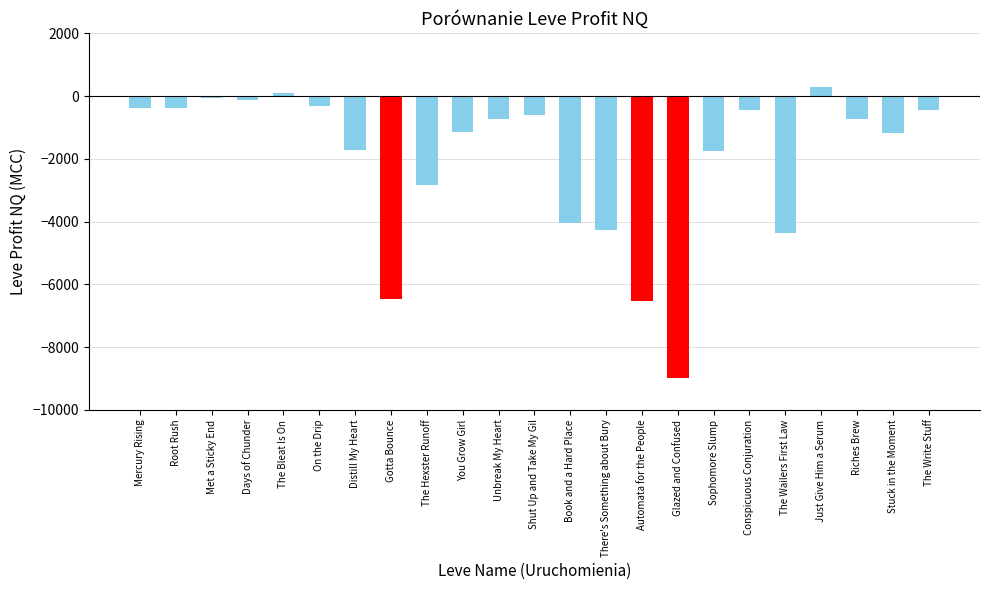

Read the value at Conspicuous Conjuration.

-442.0